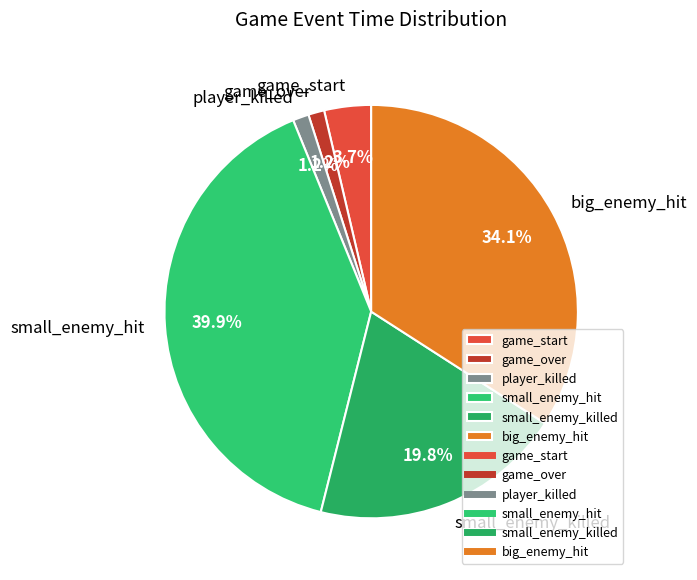

Which has a higher value, game_over or big_enemy_hit?

big_enemy_hit